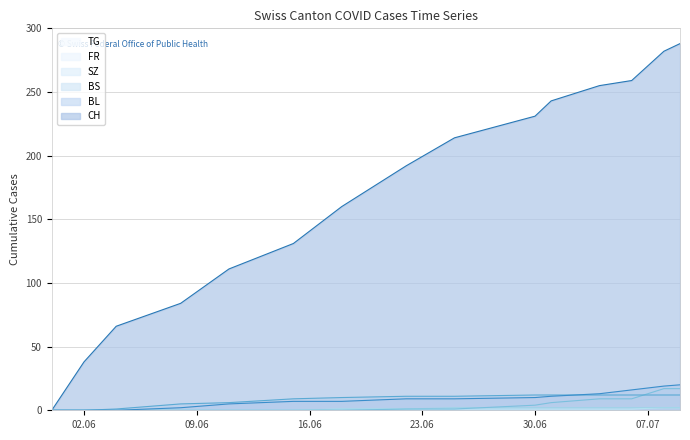

What is the label of the 4th point from the right?

2020-07-04